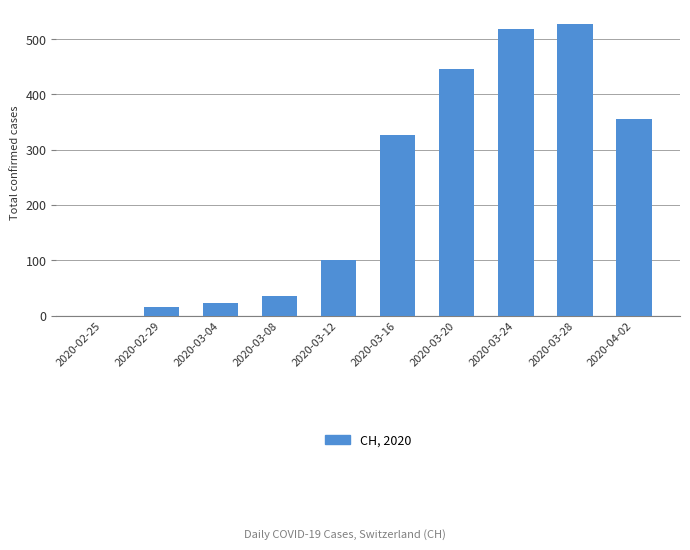

What is the sum of all values?

2345